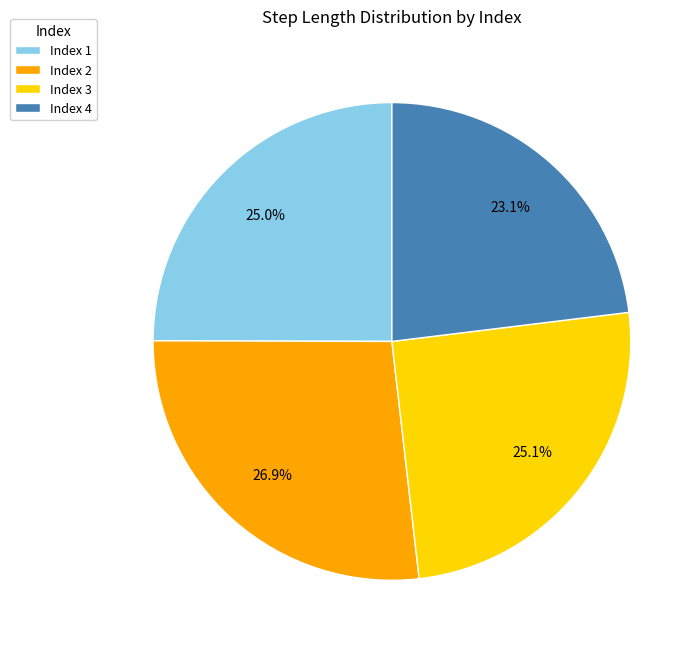

Which category has the smallest portion of the pie?

Index 4